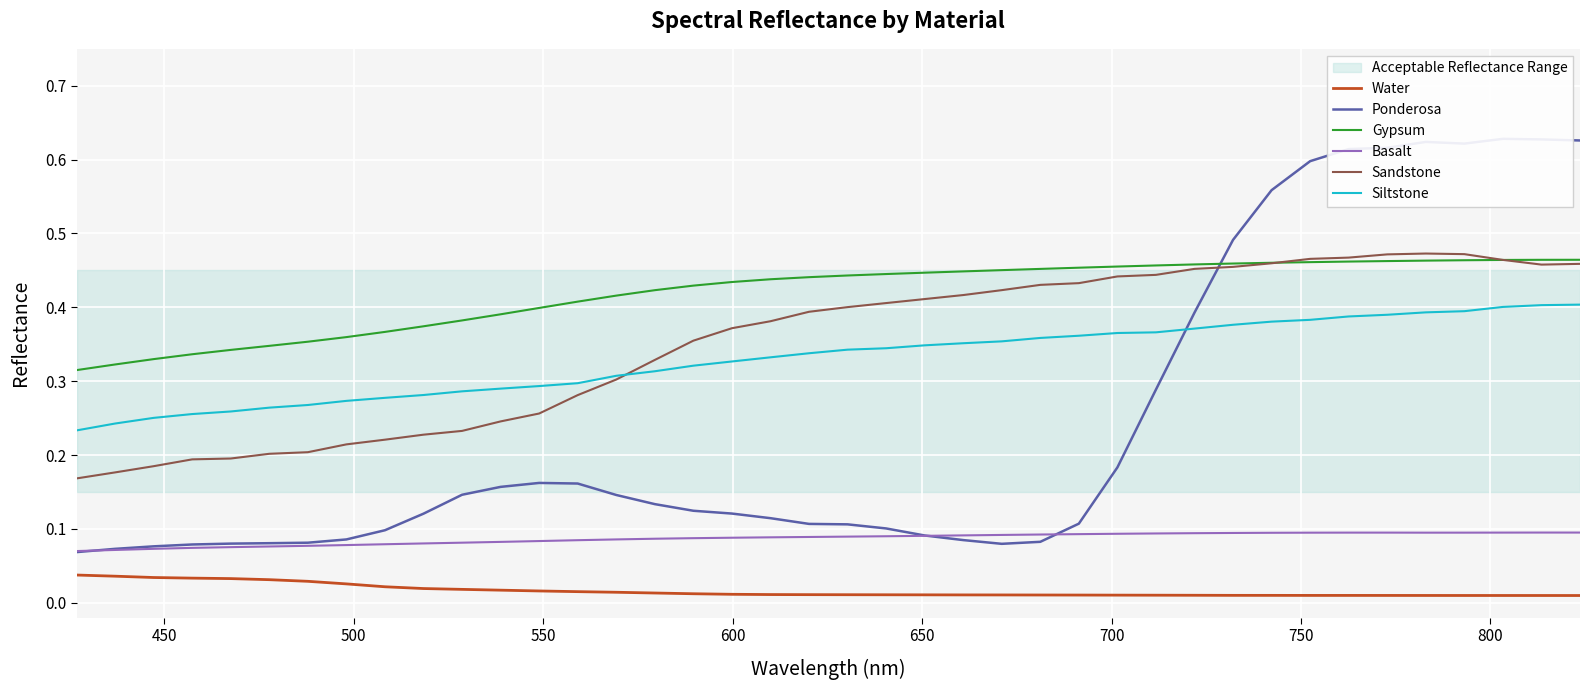

How many data points does each series have?

40